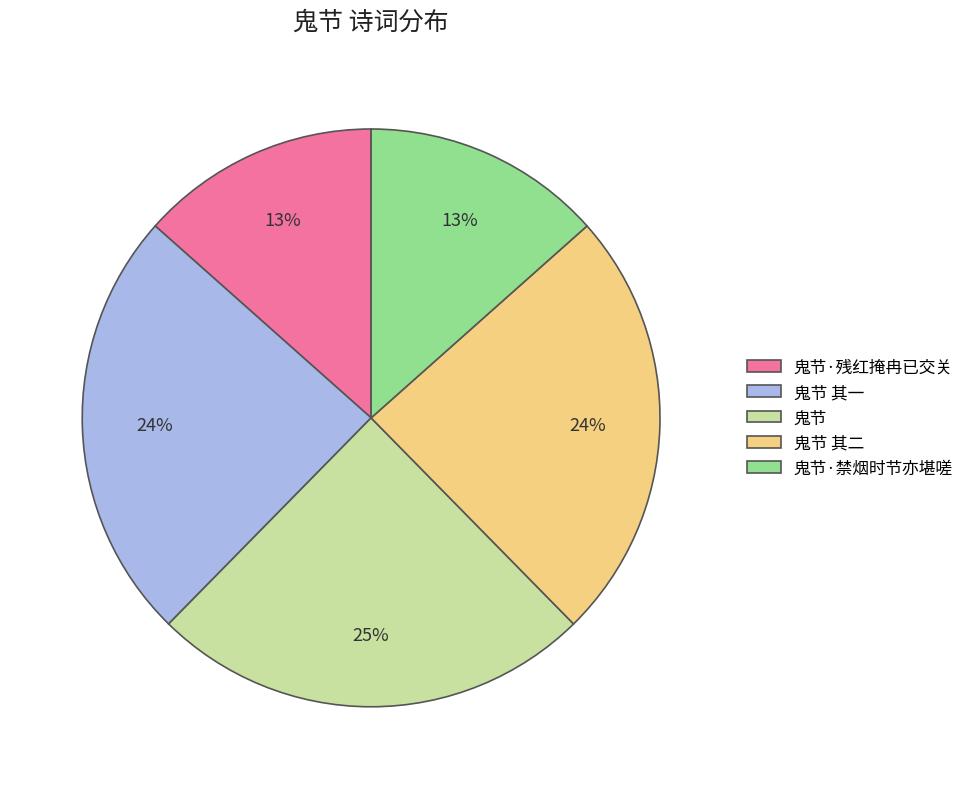

Count the number of slices in the pie.

5